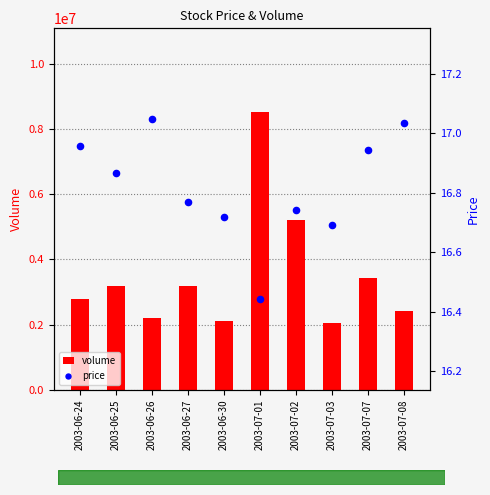

Which series has the largest total across all categories?

volume